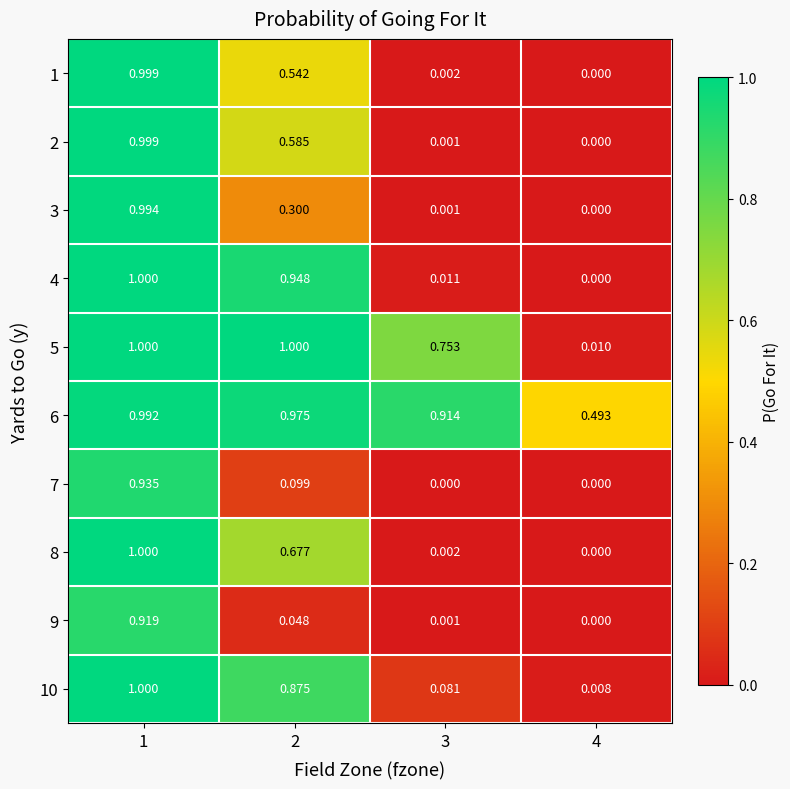

How many values in 1 are above zero?

3